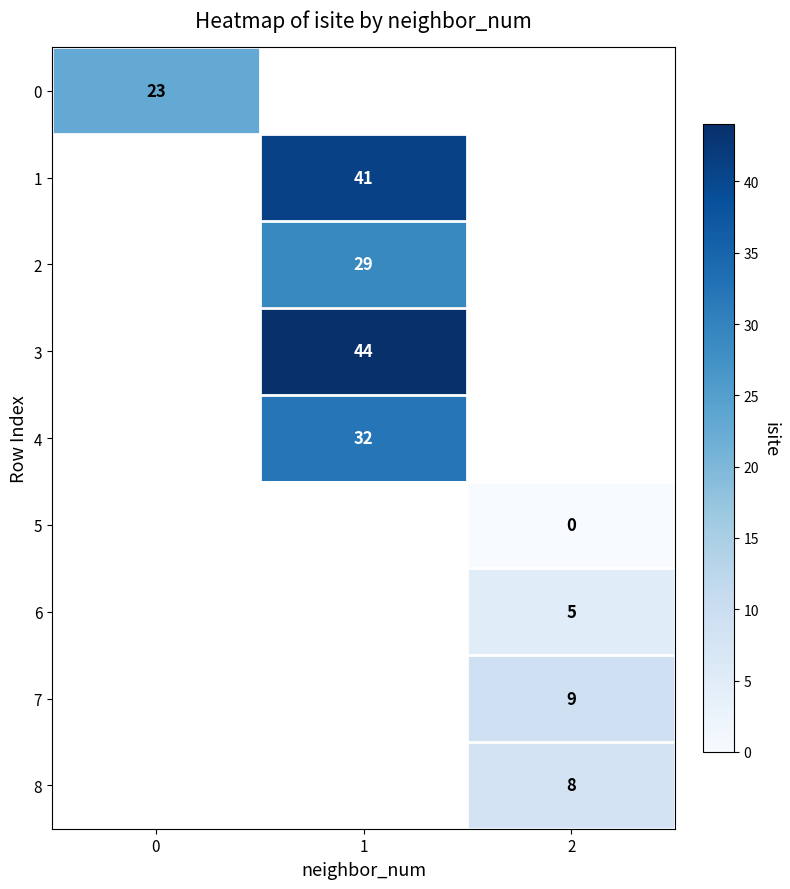

How many series are shown in this chart?

9